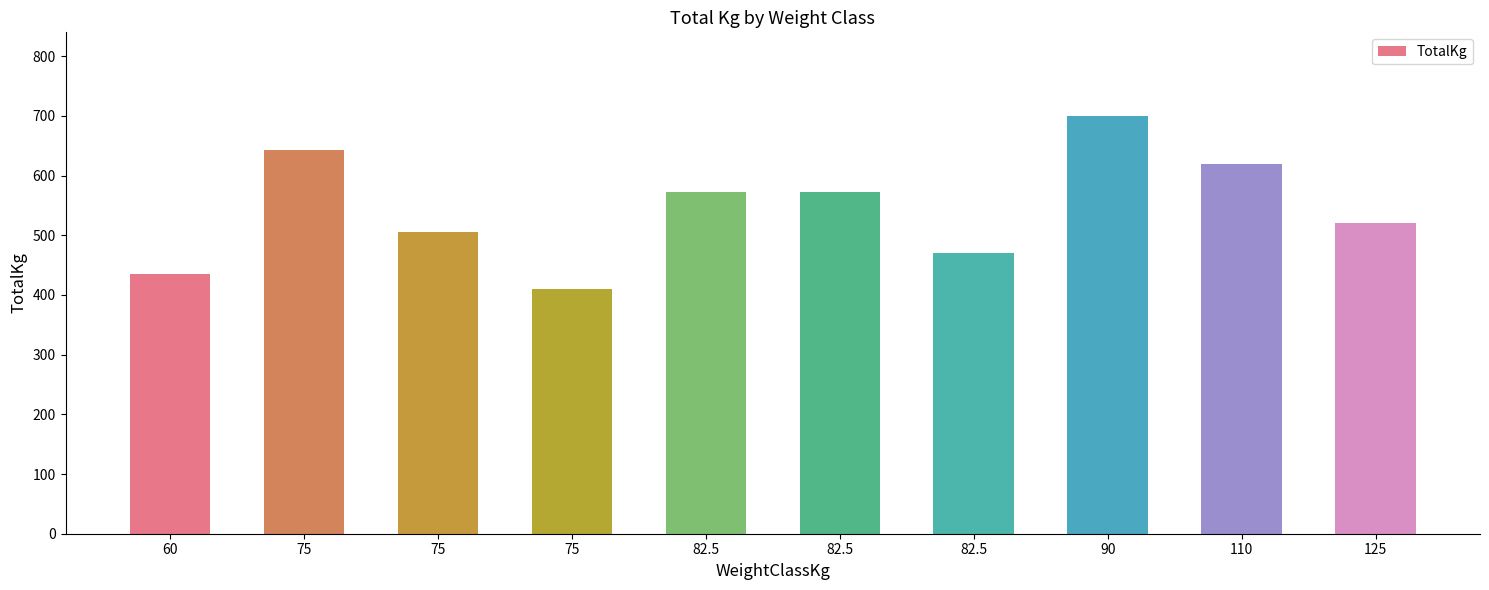

Which label corresponds to the largest value in the chart?

90